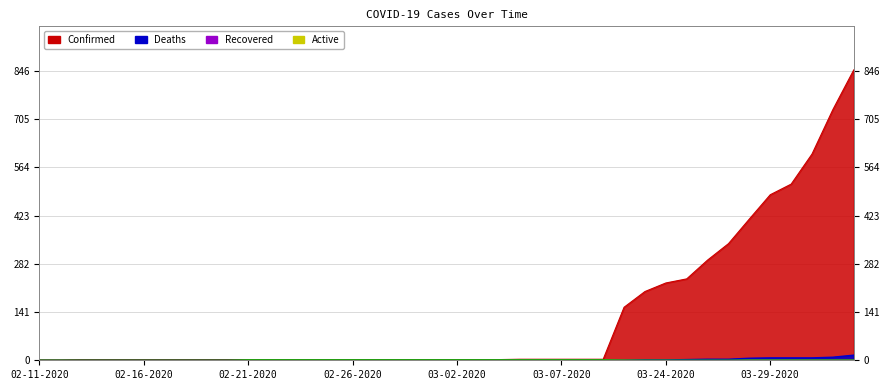

Is it true that Confirmed equals 449 at 03-26-2020?

False